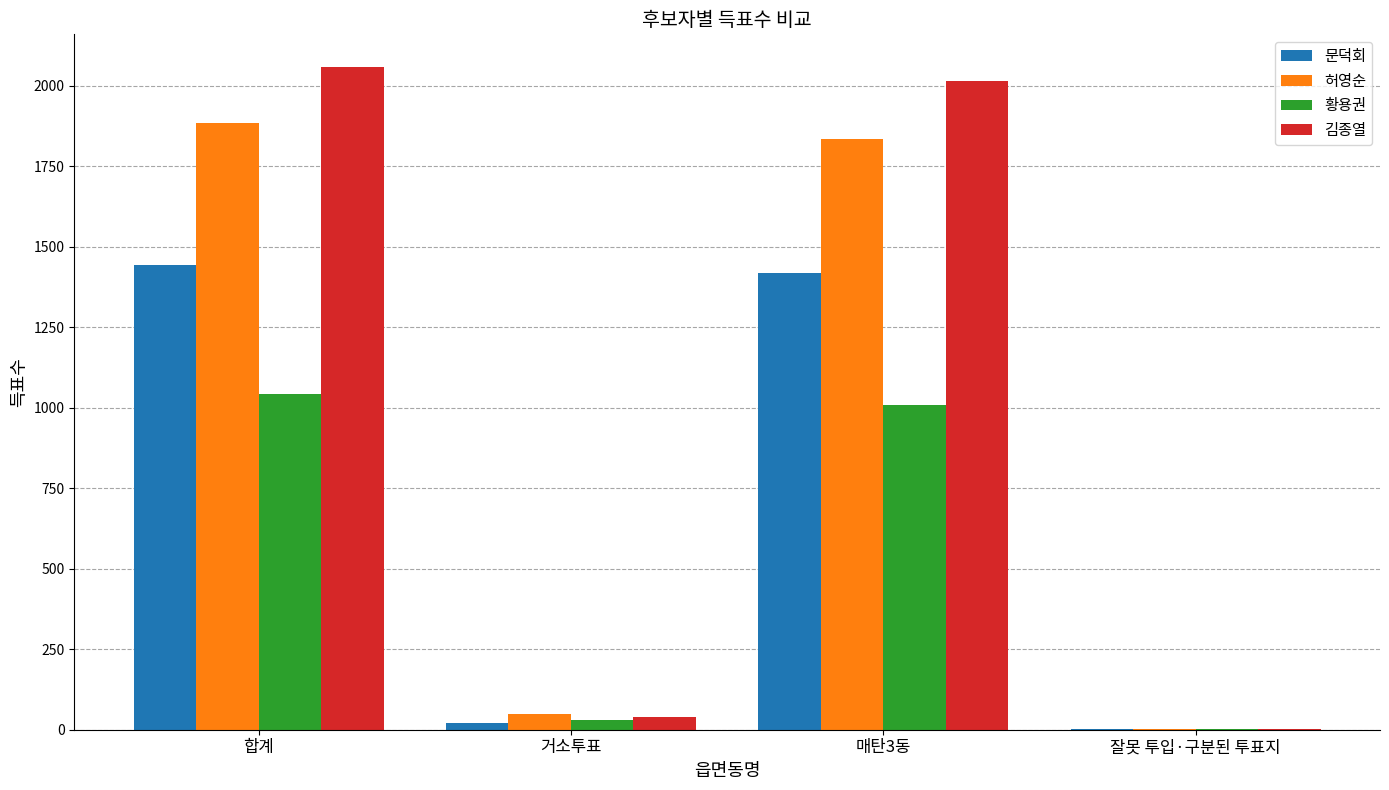

What value does the 김종열 series have at 거소투표?

39